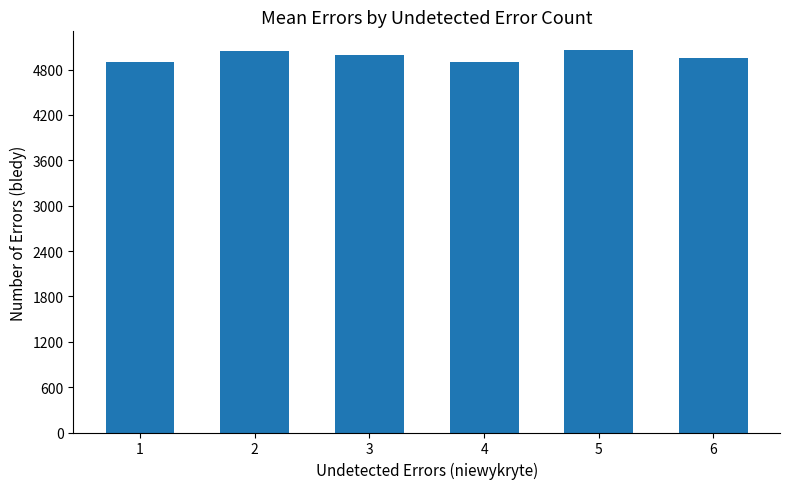

What is the value of the 4th bar from the left?

4906